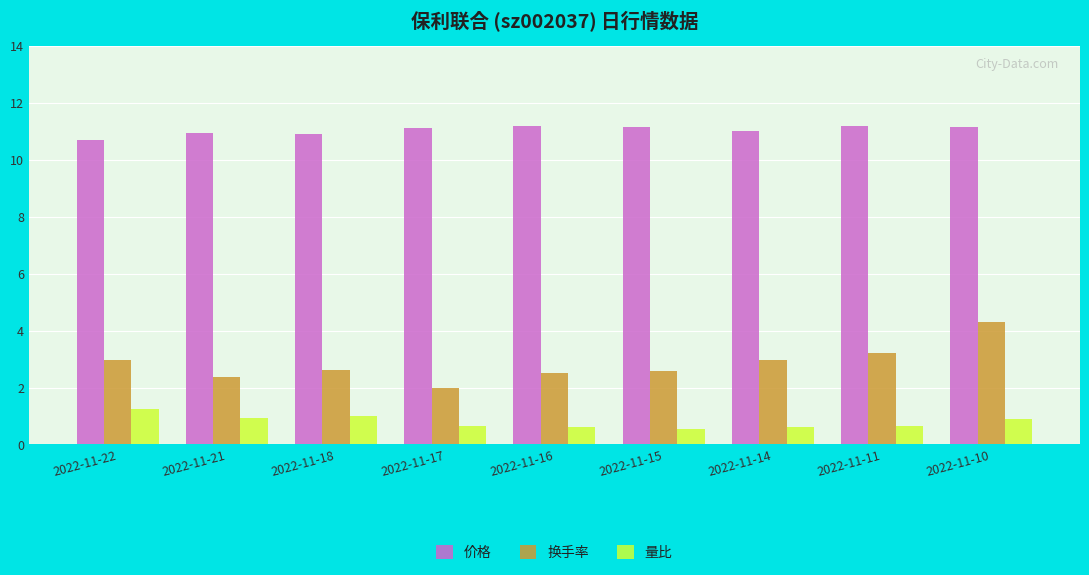

Which series has the largest total across all categories?

价格